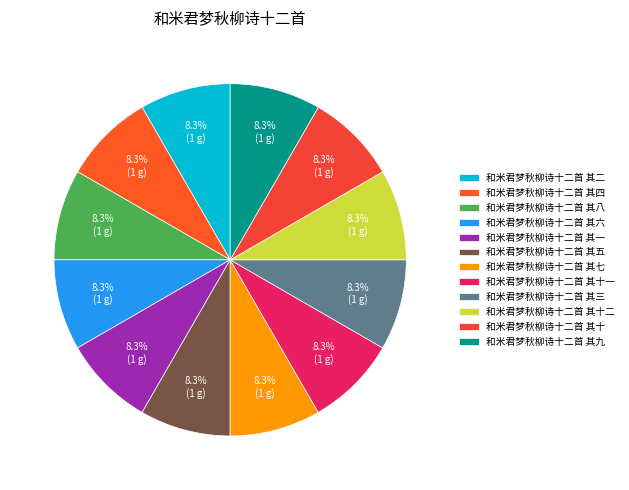

Rank the categories by value from lowest to highest.

和米君梦秋柳诗十二首 其一, 和米君梦秋柳诗十二首 其二, 和米君梦秋柳诗十二首 其三, 和米君梦秋柳诗十二首 其四, 和米君梦秋柳诗十二首 其五, 和米君梦秋柳诗十二首 其六, 和米君梦秋柳诗十二首 其七, 和米君梦秋柳诗十二首 其八, 和米君梦秋柳诗十二首 其九, 和米君梦秋柳诗十二首 其十, 和米君梦秋柳诗十二首 其十一, 和米君梦秋柳诗十二首 其十二